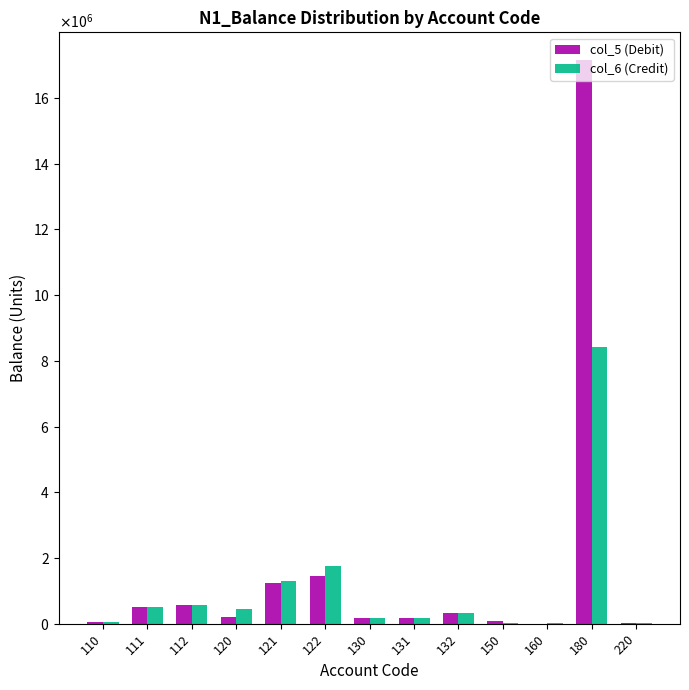

What are all the series names shown in the legend?

col_5 (Debit), col_6 (Credit)